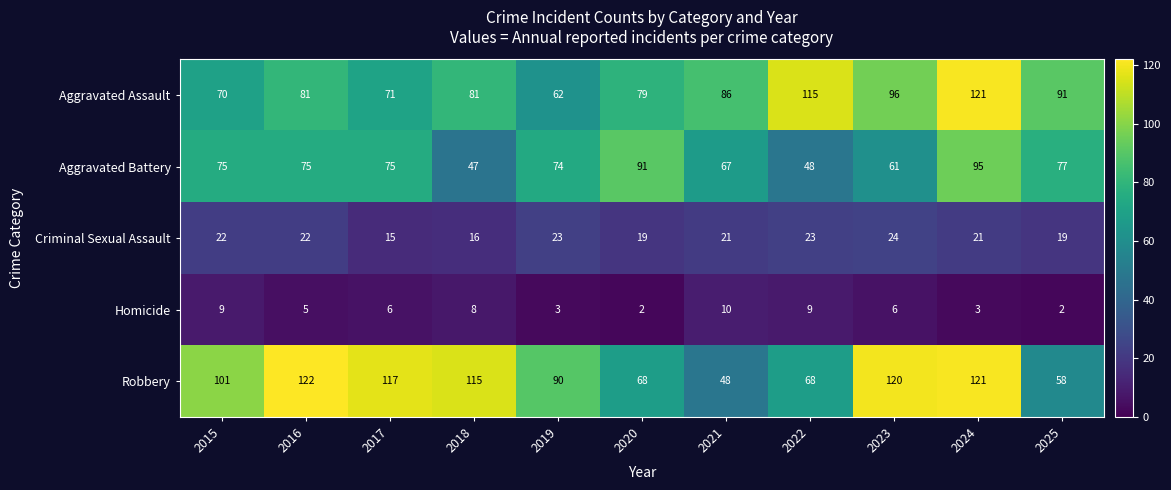

At how many categories does at least one series exceed 98?

7